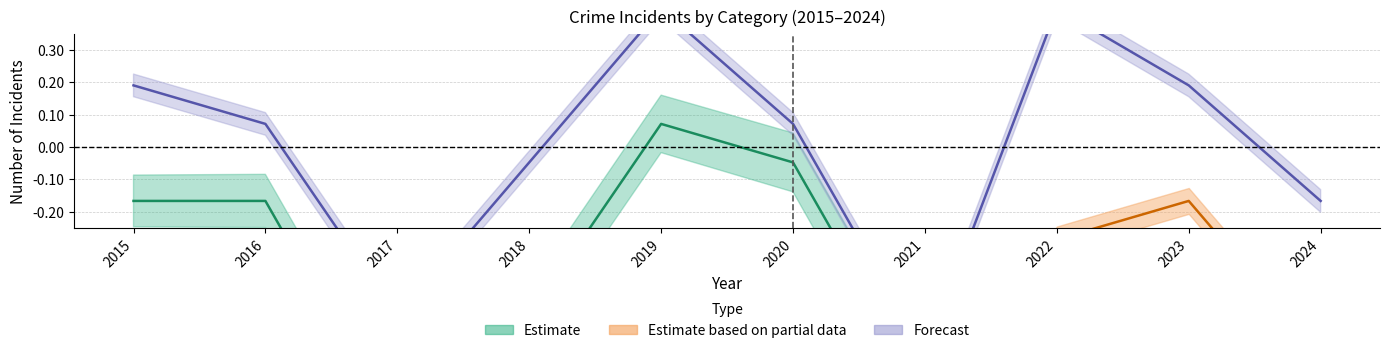

True or false: Theft and Total intersect in this chart.

False